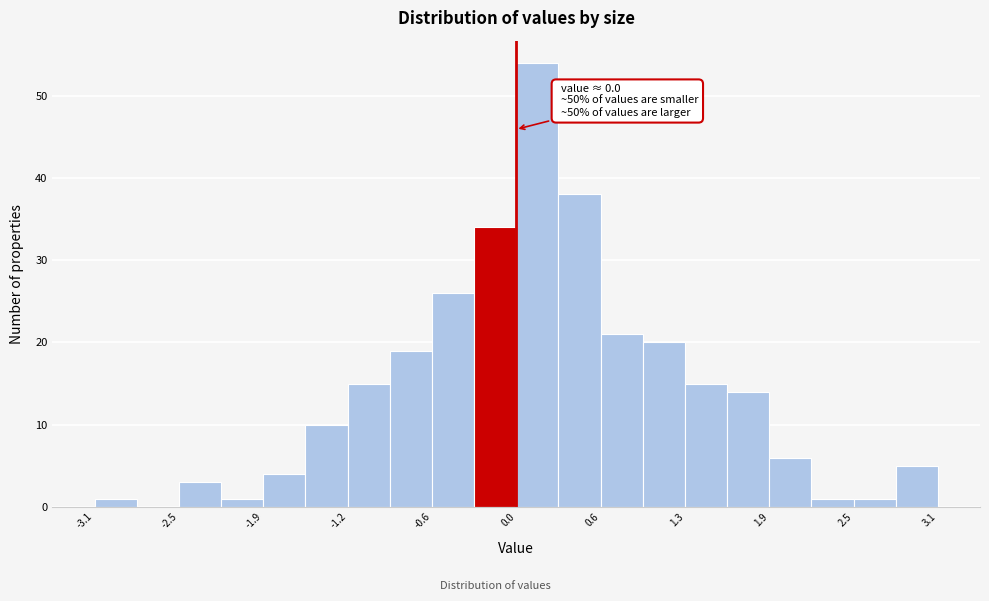

Around what value on the x-axis is the tallest bar? Give the approximate position of its centre, as read against the axis.

0.2